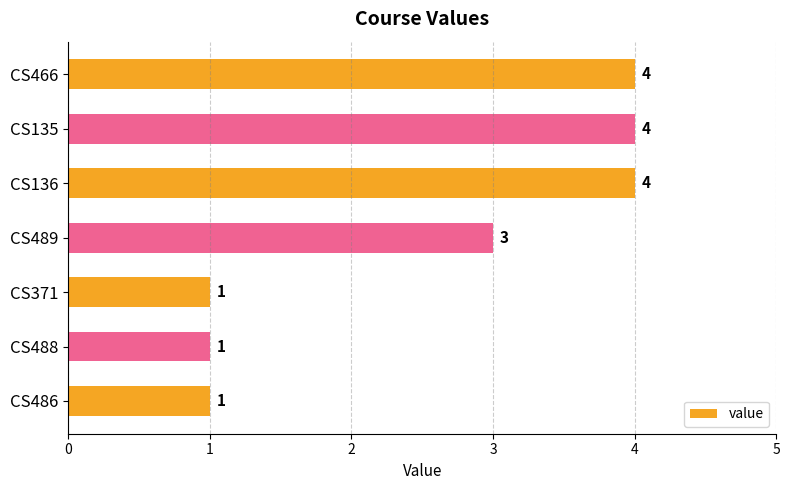

How many data points does each series have?

7